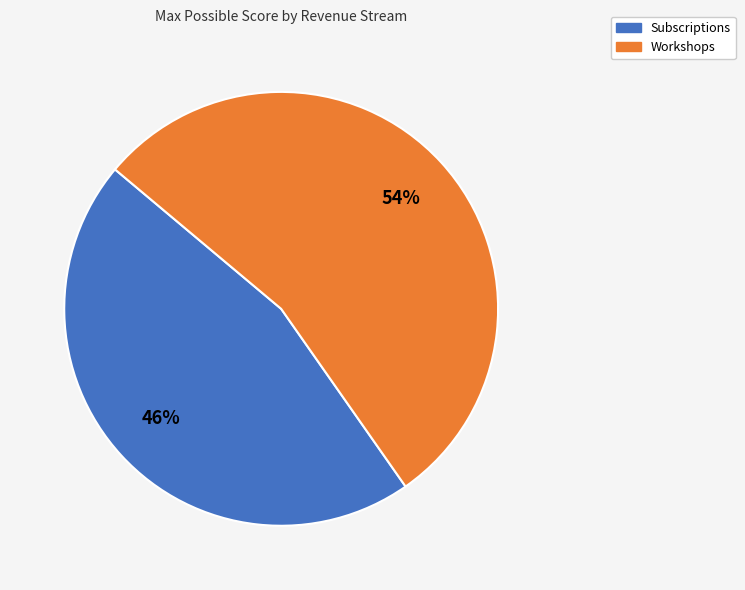

Is the sum of Subscriptions and Workshops greater than half?

Yes